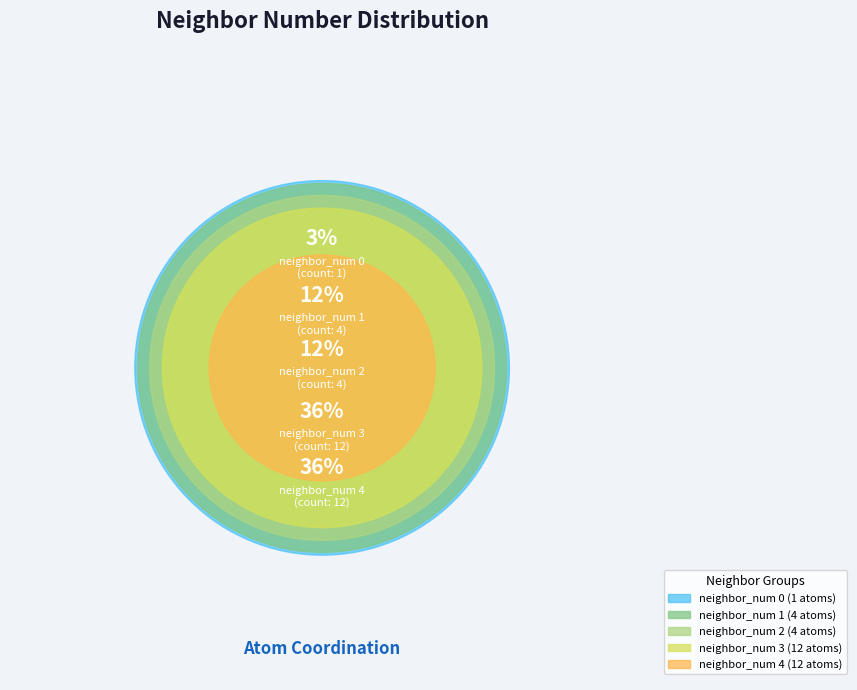

To the nearest percent, what percentage of the pie is neighbor_num 0?

3%